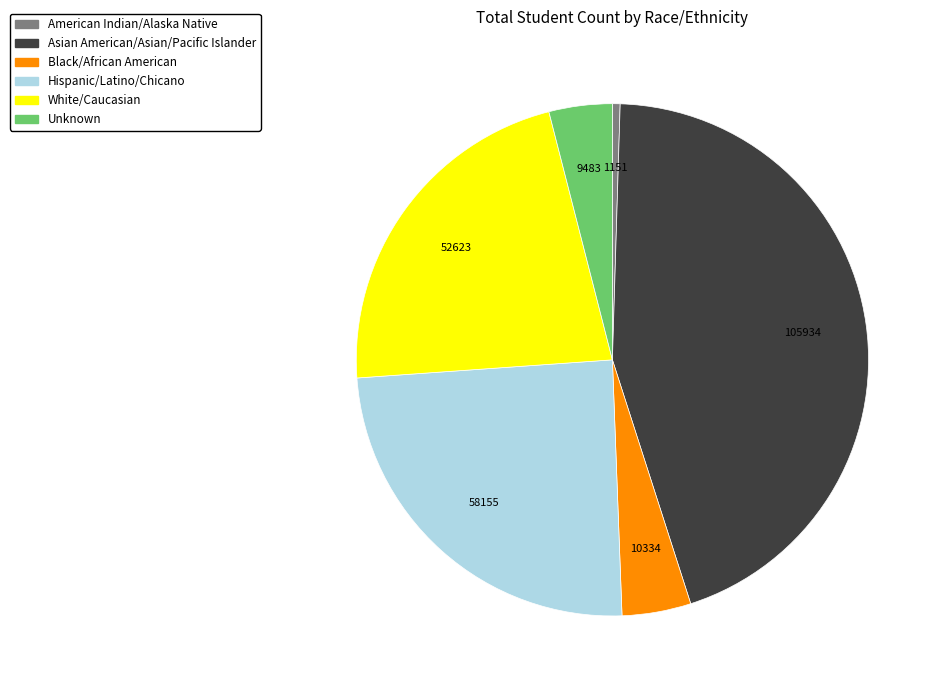

Does Unknown account for over 50% of the chart?

No